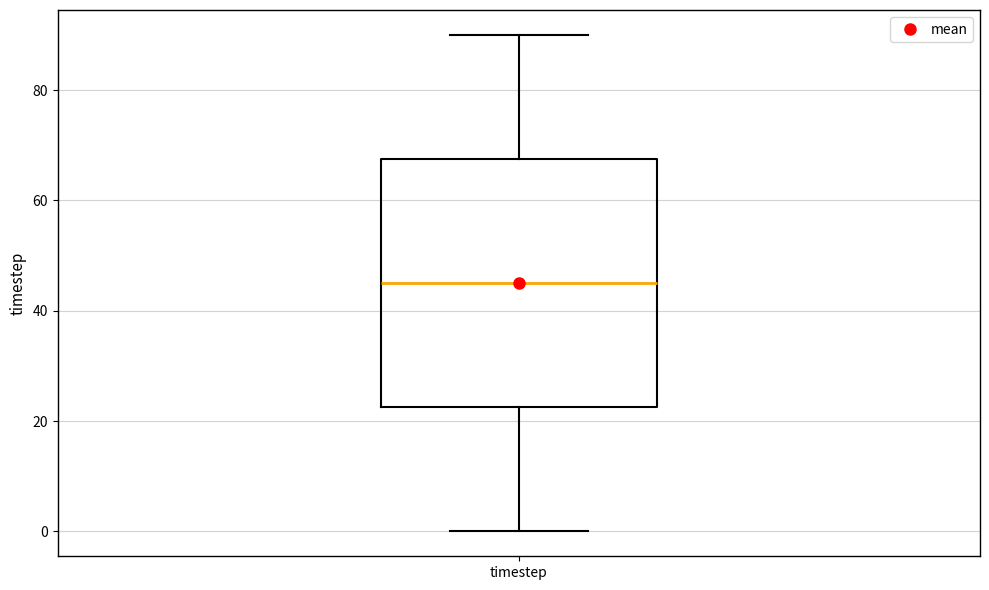

Transcribe this box plot: give where the median line is, the range the box spans, and where the two whiskers end, as read against the y-axis. The values are not printed on the chart, so give them approximately, as read against the axis.

median 46, box 22 to 68, whiskers 0 to 90